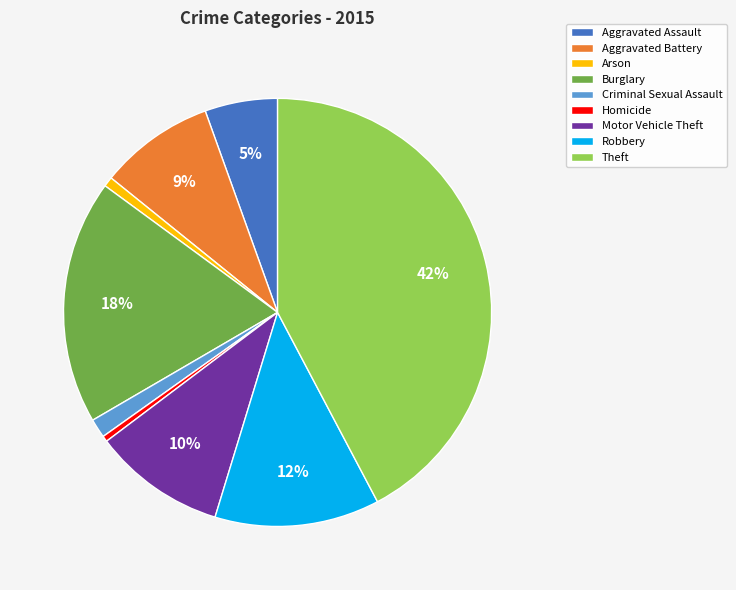

To the nearest percent, what is the average slice percentage?

11%